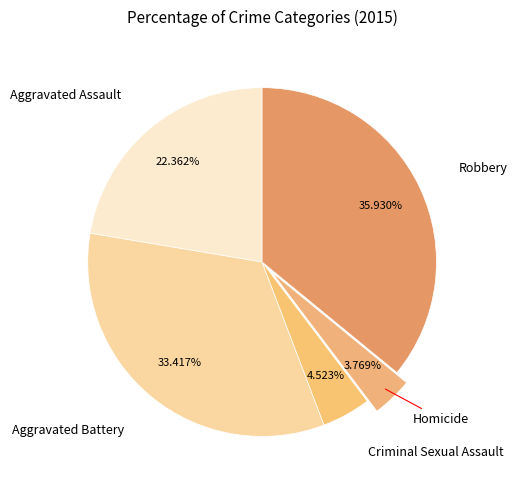

The Homicide slice represents 15% of the pie. True or false?

False